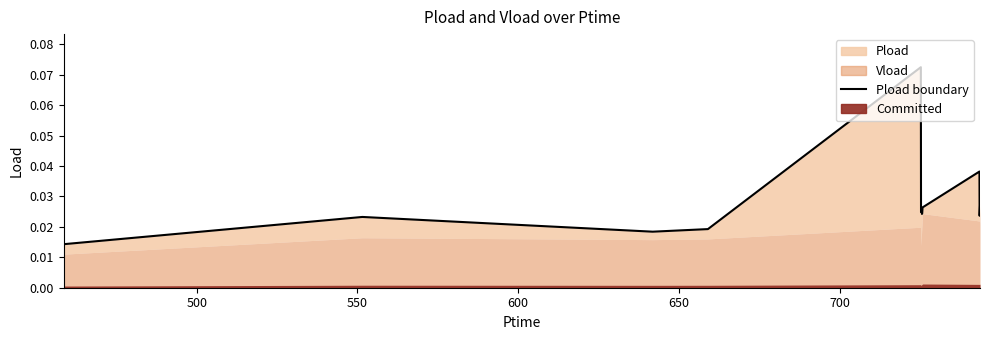

True or false: there are more than 2 points higher than both neighbors.

True